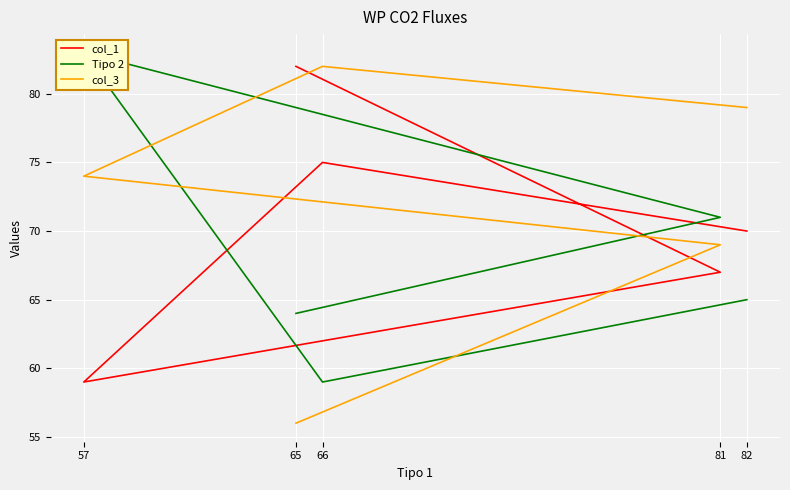

At which category does the chart reach its minimum across all series?

65